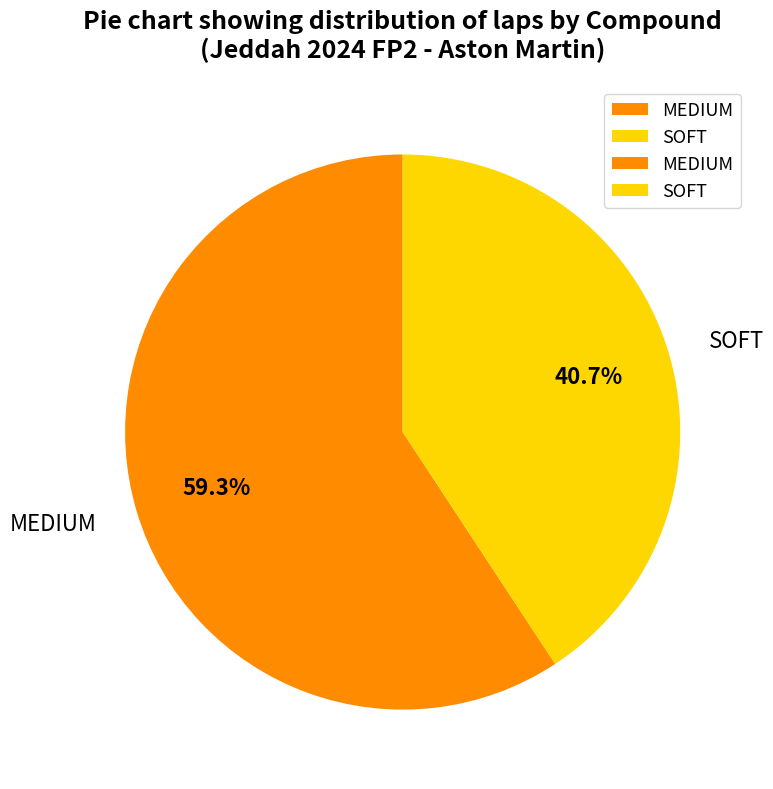

True or false: MEDIUM accounts for 59% of the total.

True